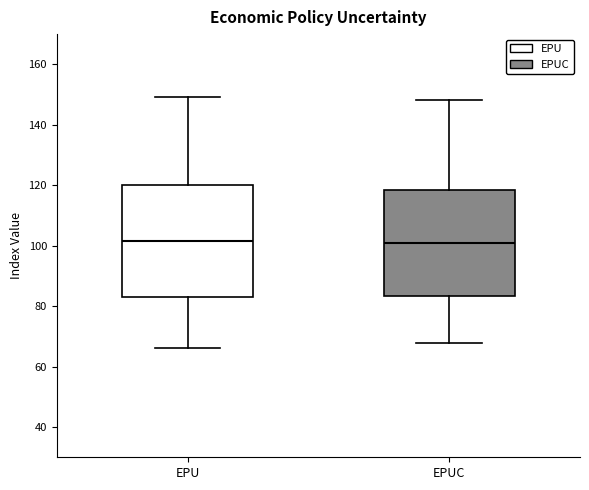

Where does the upper whisker of the box for EPUC end on the y-axis? The values are not printed on the chart, so give them approximately, as read against the axis.

148